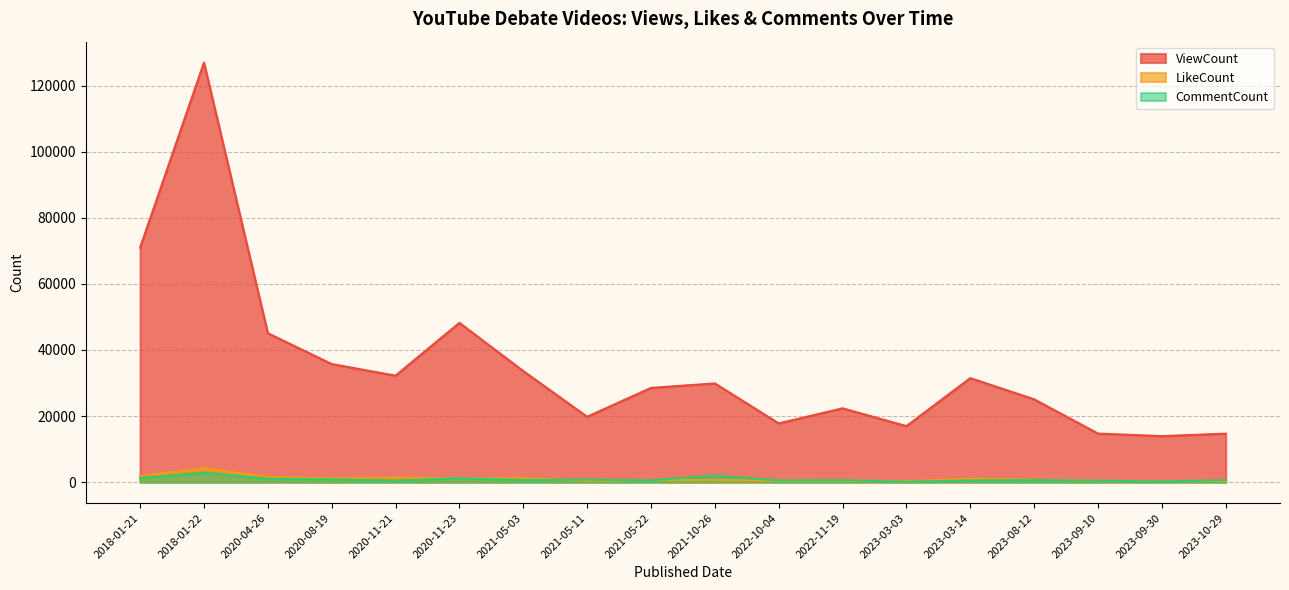

True or false: ViewCount and LikeCount intersect in this chart.

False